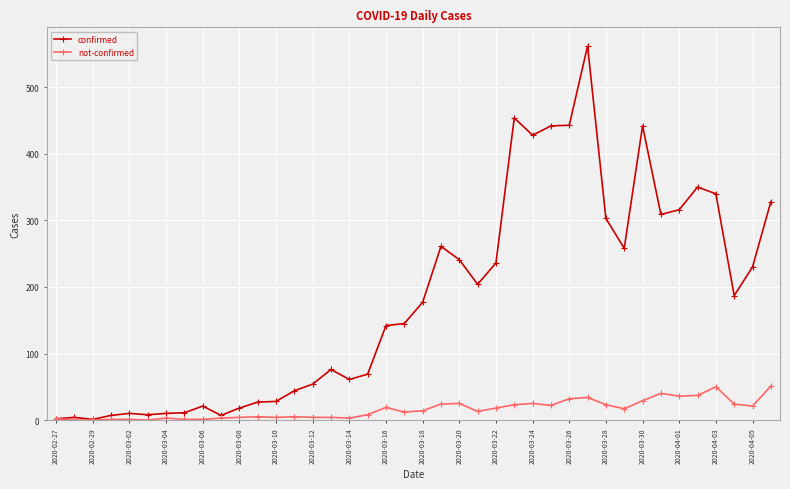

True or false: confirmed has more than 2 interior local peaks.

True